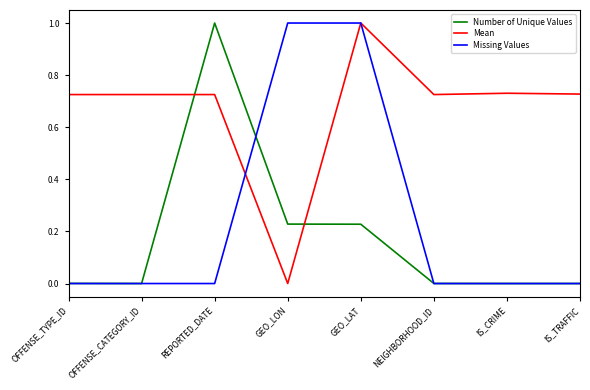

Is the value of Missing Values at IS_TRAFFIC greater than the value of Mean at GEO_LAT?

No